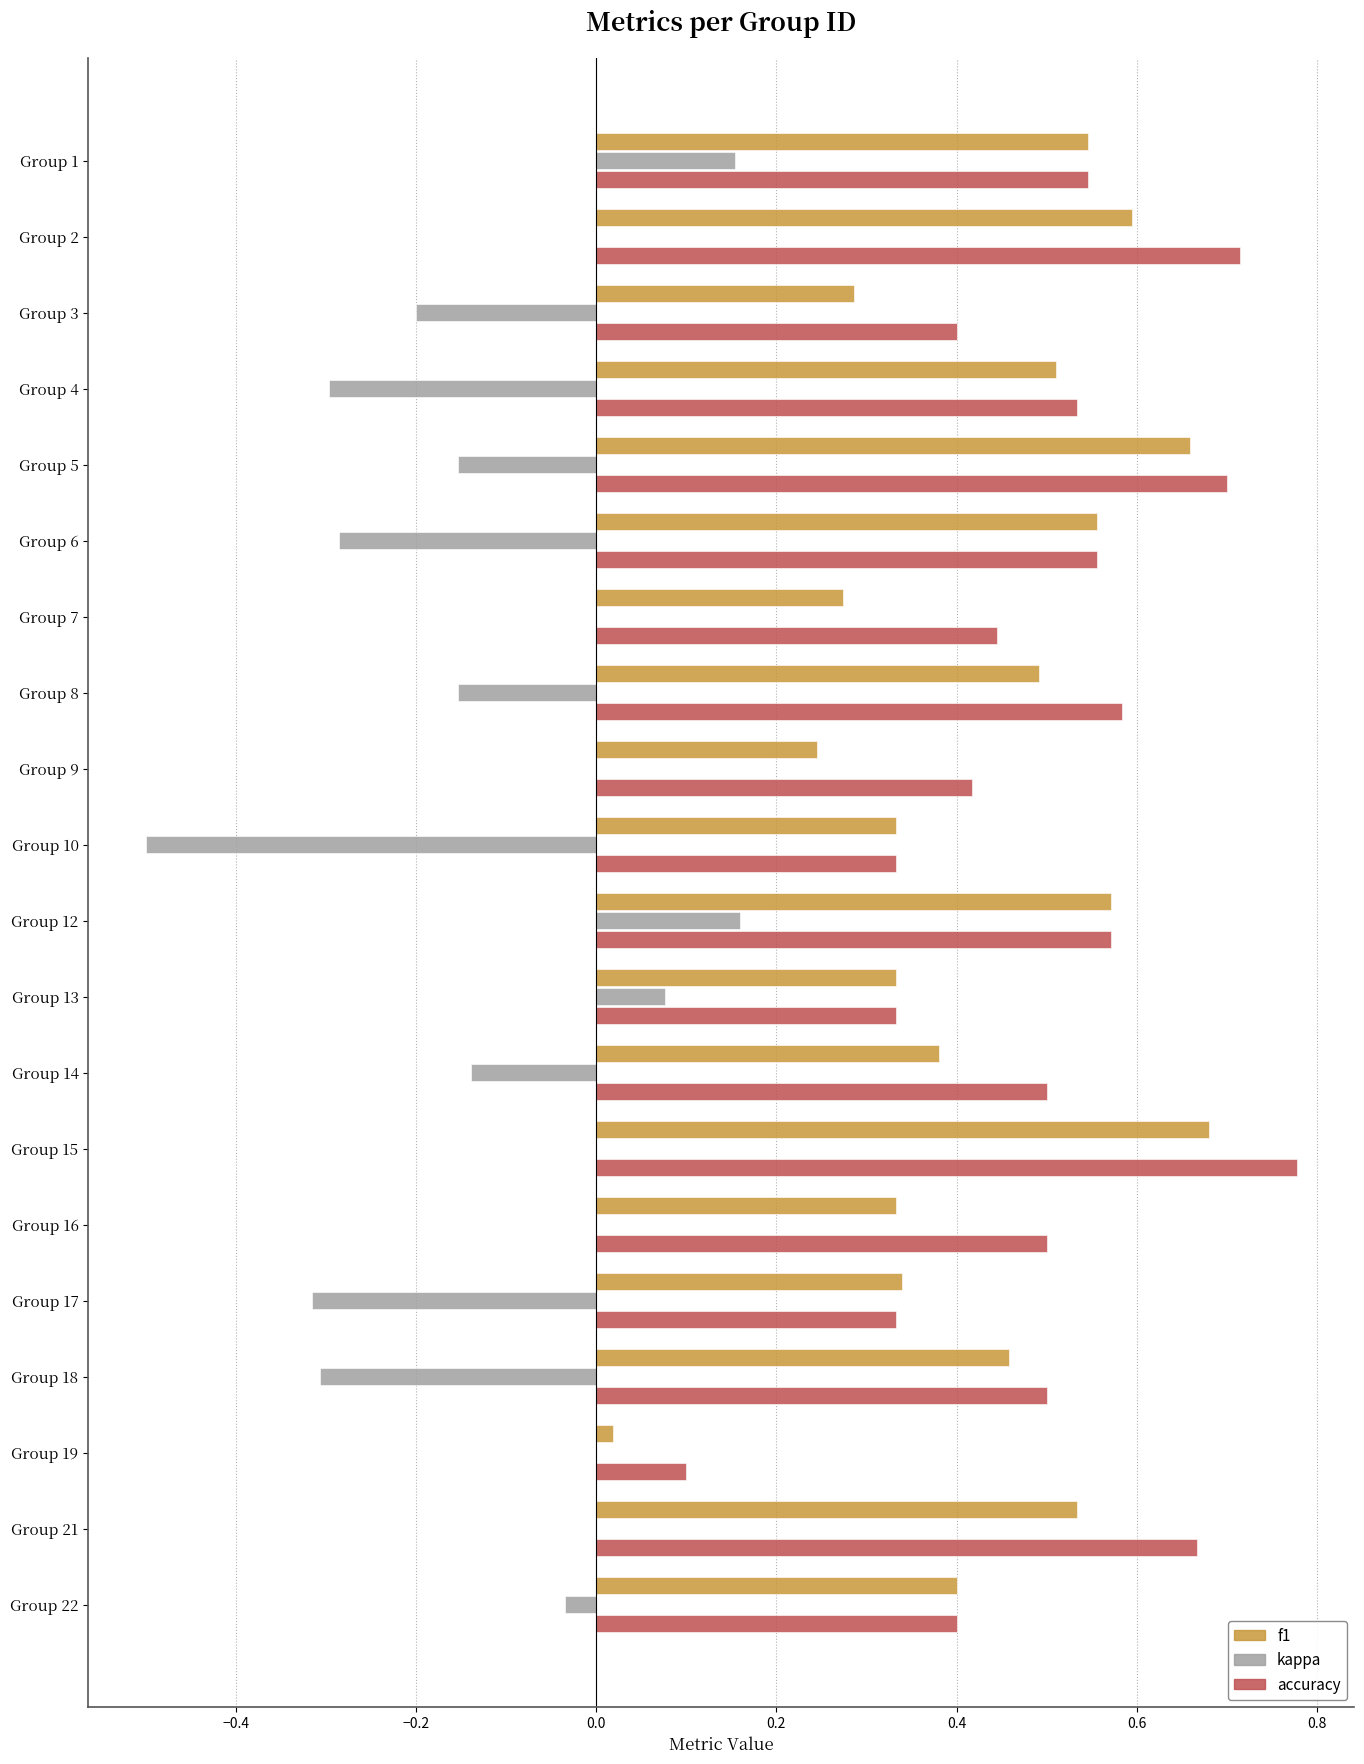

What is the sum of all kappa values?

-2.0